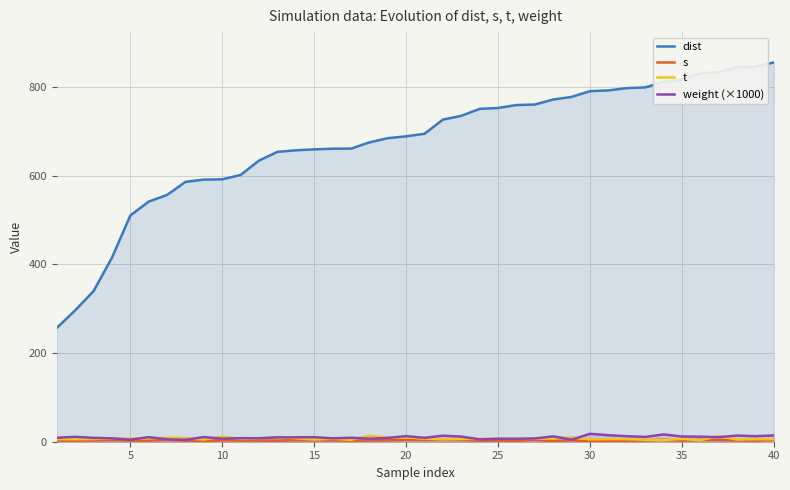

What is the difference between the maximum and minimum values in the weight (×1000) series?

13.6